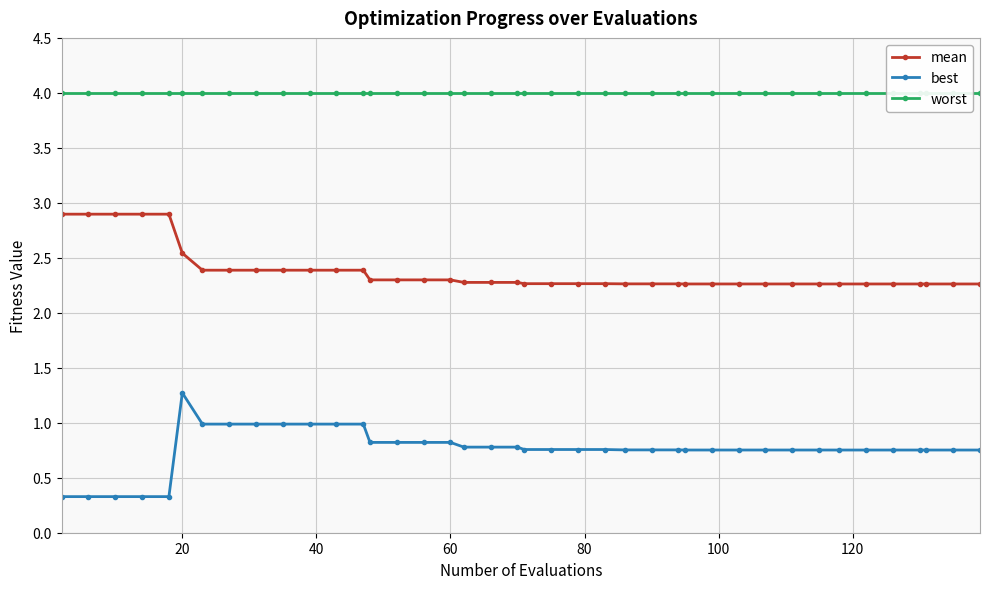

What is the maximum value shown in the chart?

4.0